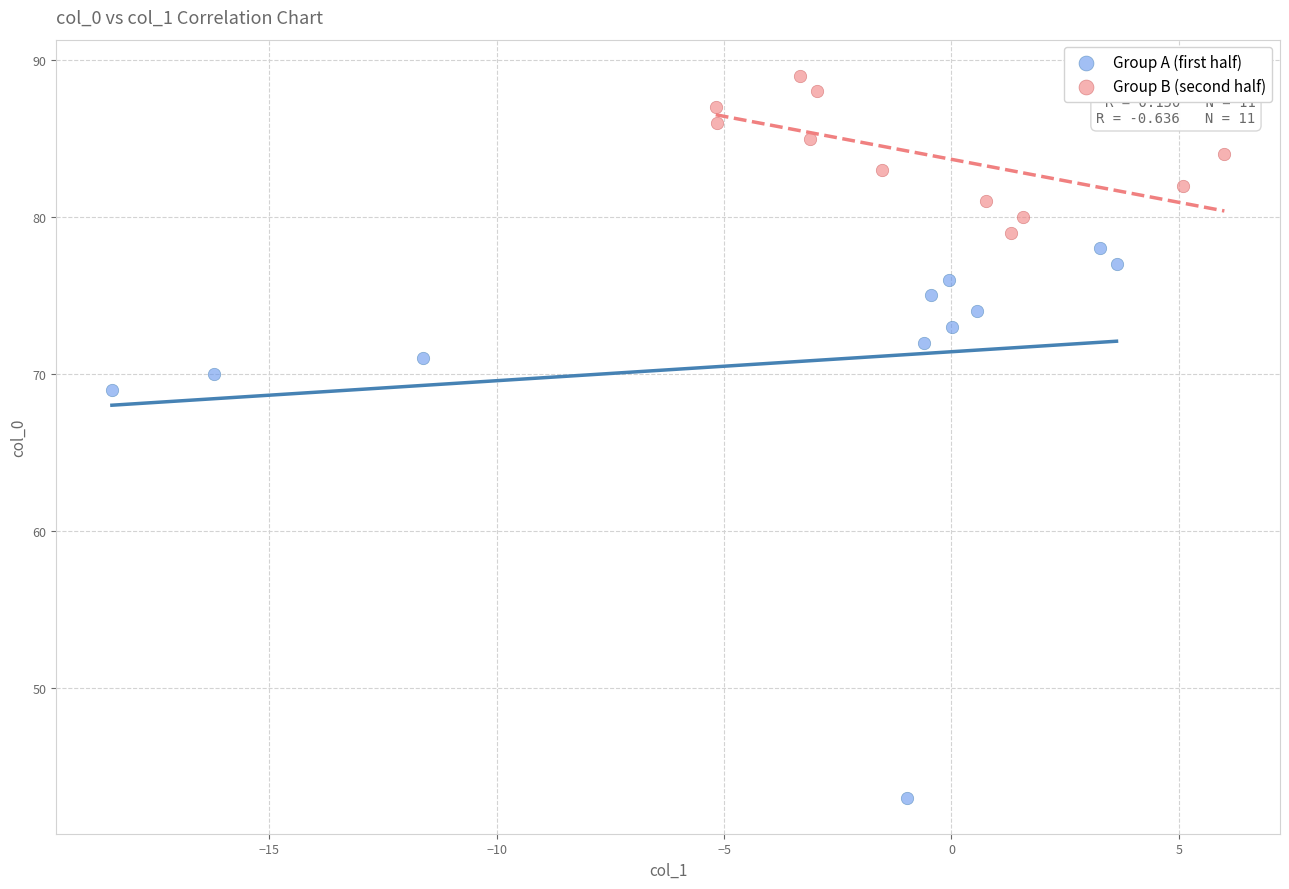

Which series reaches the maximum Y coordinate?

Group B (second half)